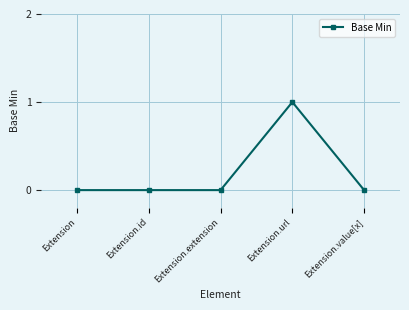

What is the change in value from Extension.id to Extension.url?

+1